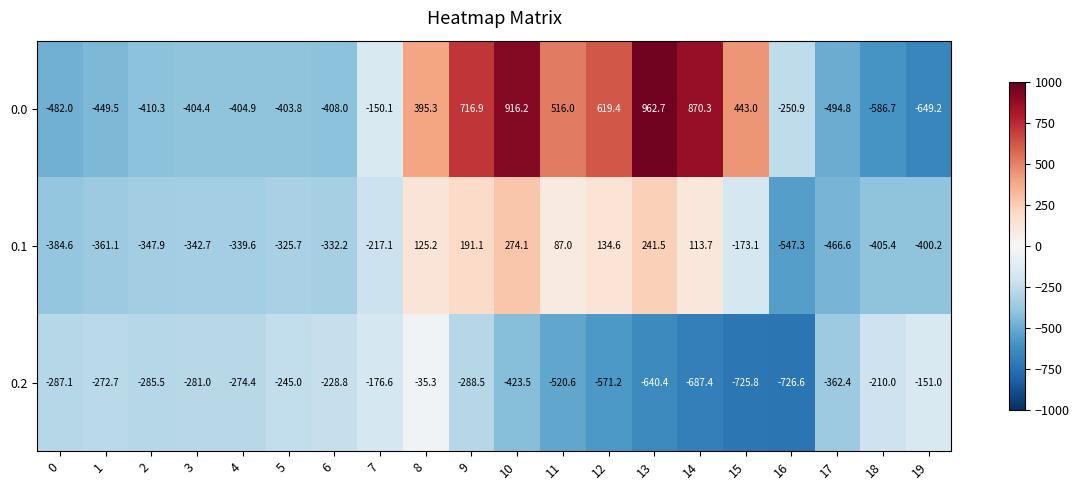

The value of 0.1 at 13 is 241.5. True or false?

True